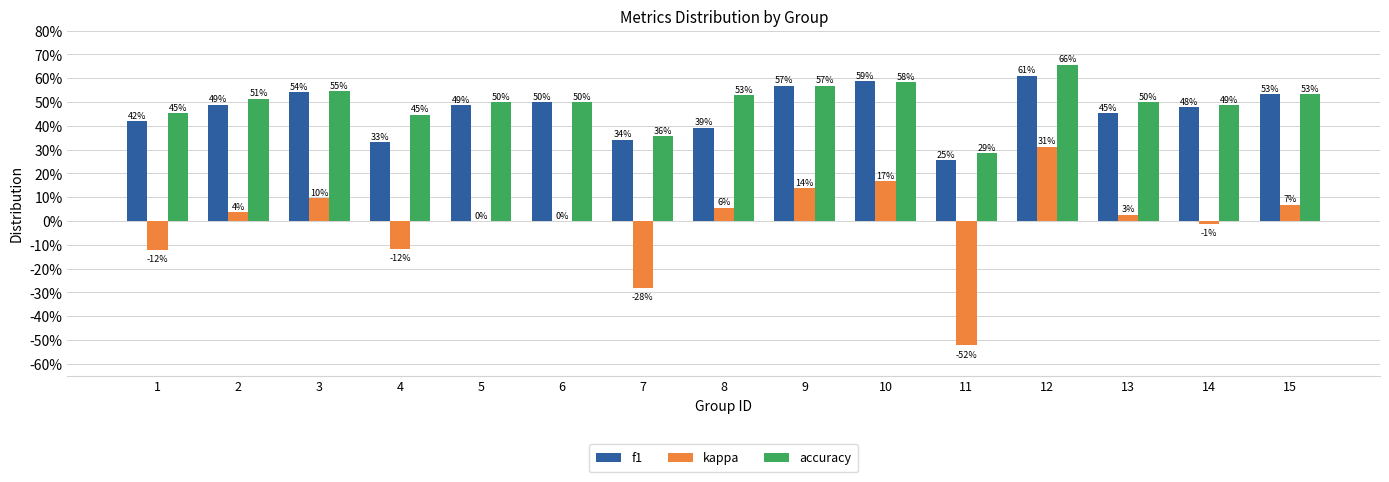

What is the value of the kappa bar at the 1st from the left?

-0.1